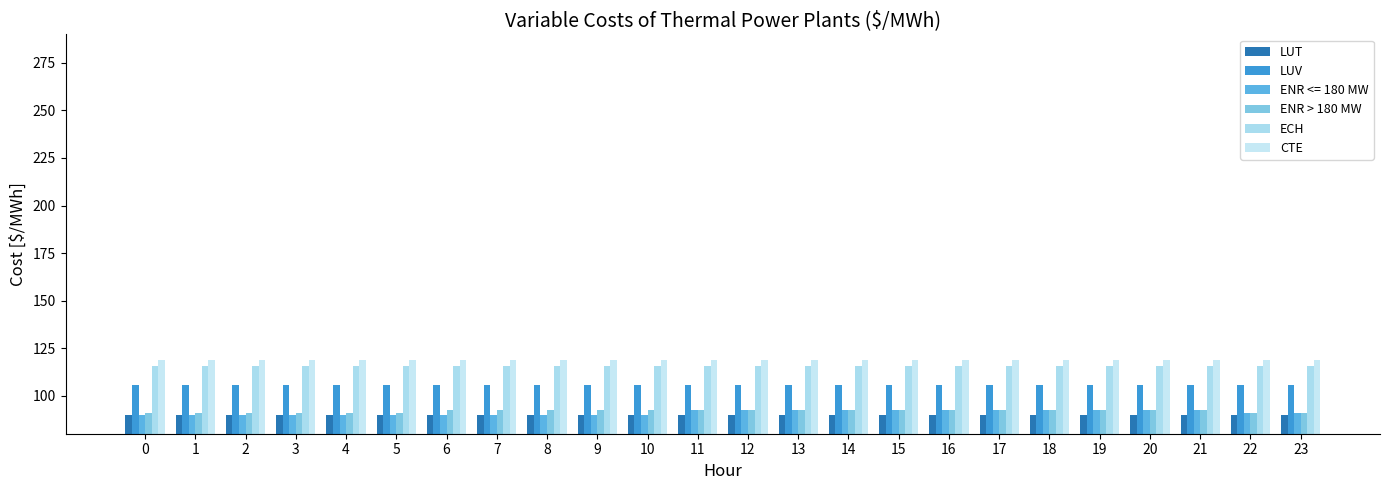

Which series has the largest total across all categories?

CTE